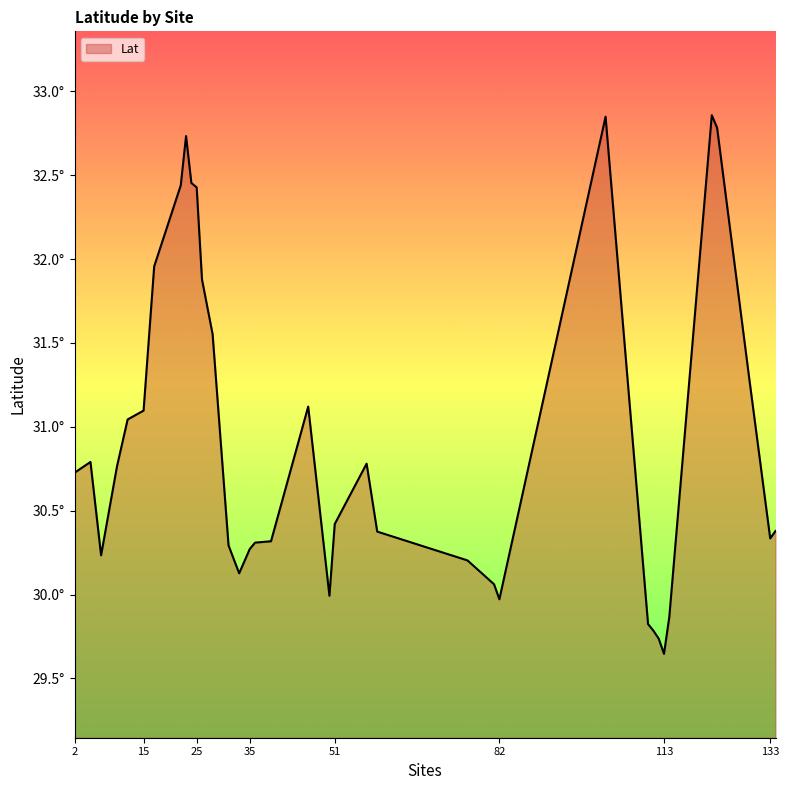

Rank the categories by value from highest to lowest.

122, 102, 123, 23, 24, 22, 25, 17, 26, 28, 129, 46, 15, 12, 5, 57, 10, 2, 51, 134, 59, 133, 39, 36, 31, 35, 7, 76, 33, 81, 50, 82, 114, 110, 111, 112, 113